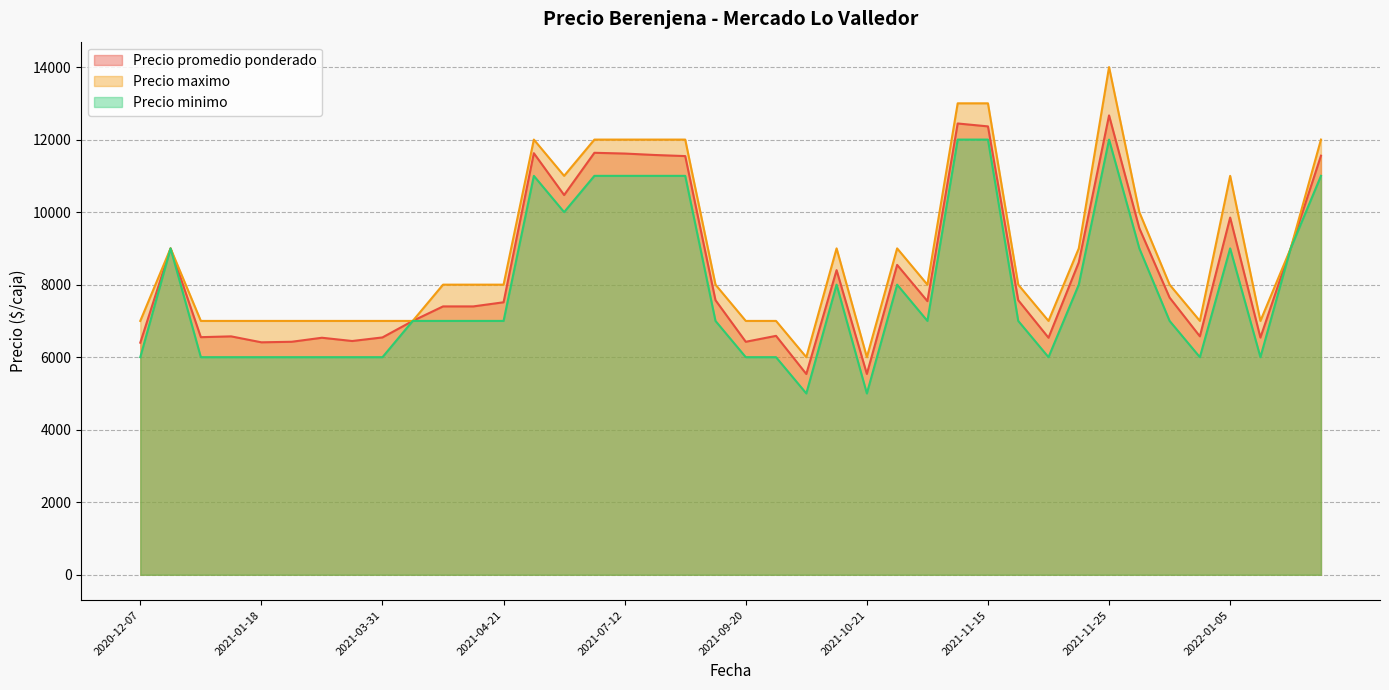

Which series has the largest total across all categories?

Precio maximo